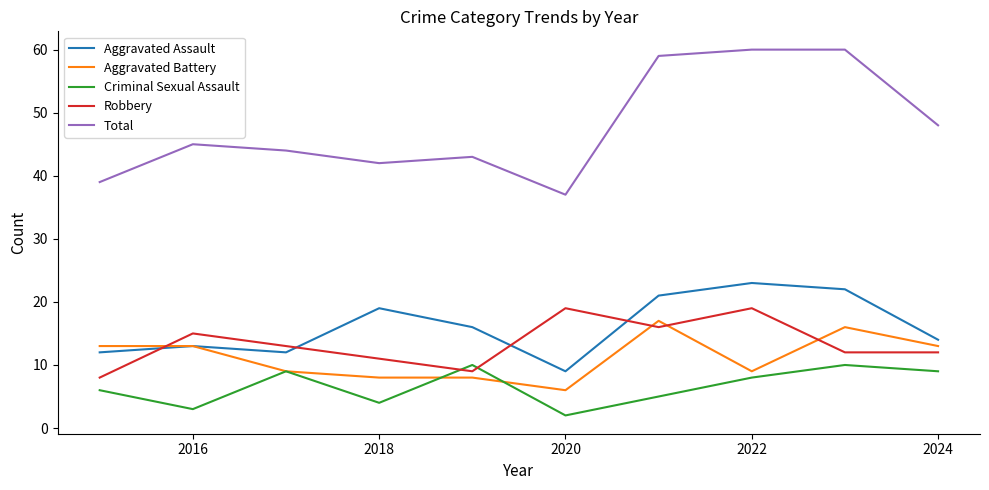

Reading right to left, what are all the values shown in this chart?

Aggravated Assault: 14	22	23	21	9	16	19	12	13	12
Aggravated Battery: 13	16	9	17	6	8	8	9	13	13
Criminal Sexual Assault: 9	10	8	5	2	10	4	9	3	6
Robbery: 12	12	19	16	19	9	11	13	15	8
Total: 48	60	60	59	37	43	42	44	45	39